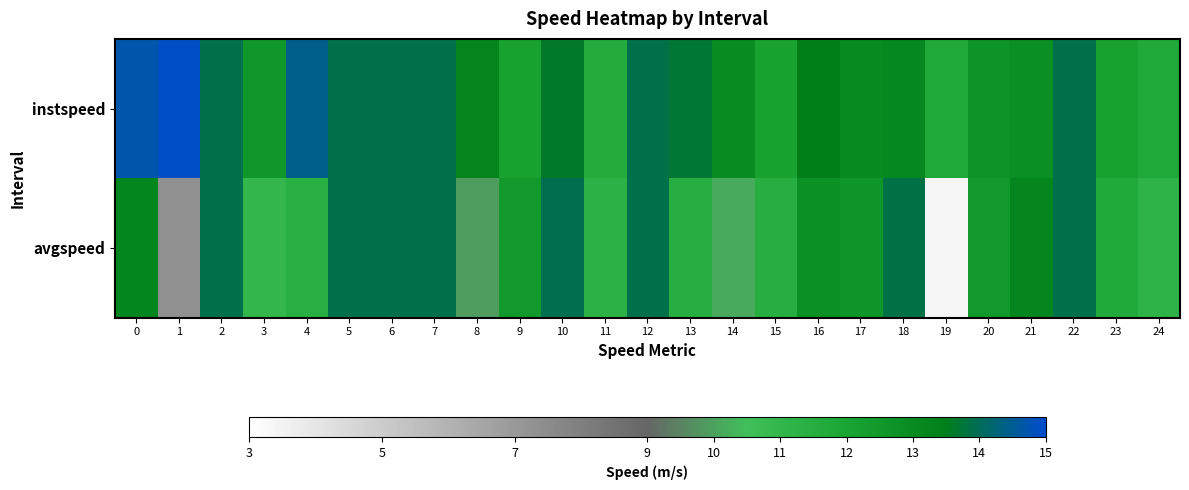

Reading right to left, what are all the values shown in this chart?

instspeed: 24=11.8	23=12.1	22=13.9	21=12.9	20=12.7	19=11.8	18=13.2	17=13.1	16=13.5	15=12.1	14=13.0	13=13.7	12=13.9	11=11.6	10=13.6	9=12.1	8=13.3	7=13.9	6=13.9	5=13.9	4=14.4	3=12.5	2=13.9	1=15.0	0=14.7
avgspeed: 24=11.2	23=11.7	22=13.9	21=13.2	20=12.4	19=3.4	18=13.8	17=12.6	16=12.8	15=11.5	14=10.1	13=11.5	12=13.9	11=11.3	10=14.0	9=12.4	8=9.9	7=13.9	6=13.9	5=13.9	4=11.4	3=11.0	2=13.9	1=7.3	0=13.2